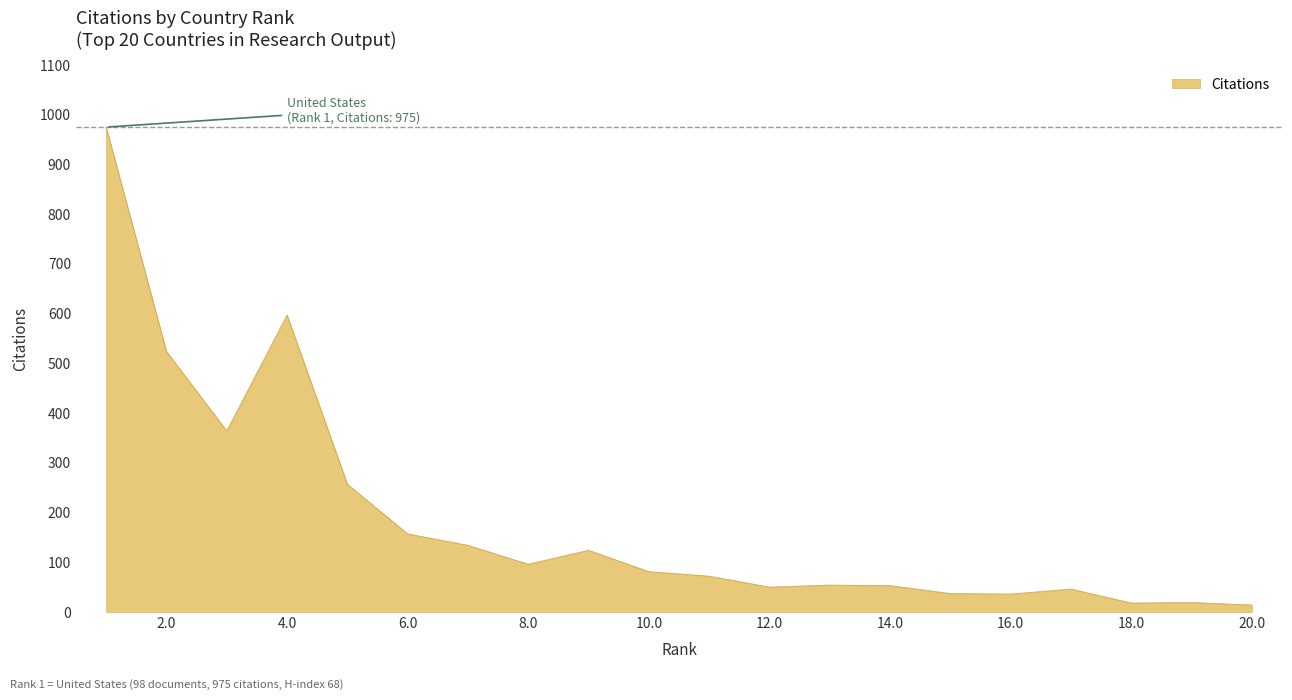

What is the average value?

185